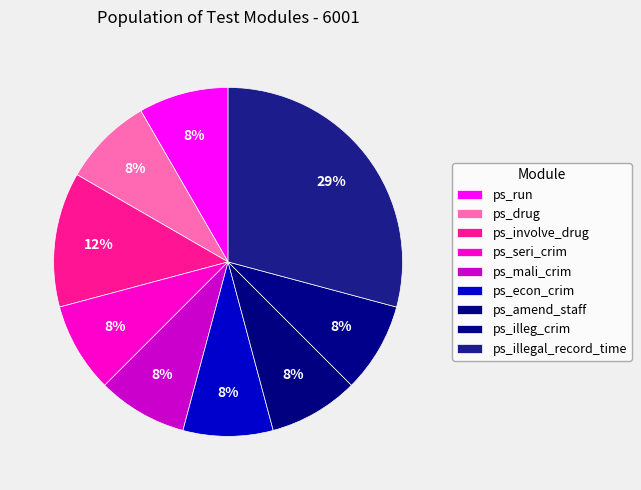

Rank the categories by value from lowest to highest.

ps_run, ps_drug, ps_seri_crim, ps_mali_crim, ps_econ_crim, ps_amend_staff, ps_illeg_crim, ps_involve_drug, ps_illegal_record_time